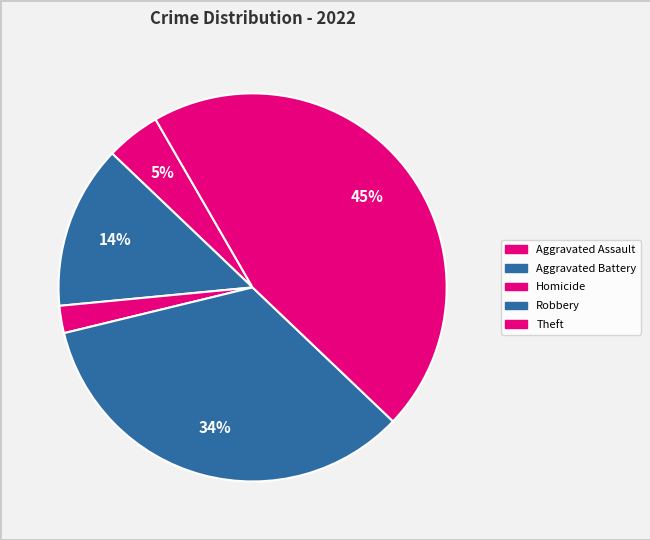

How many segments does this pie chart have?

5